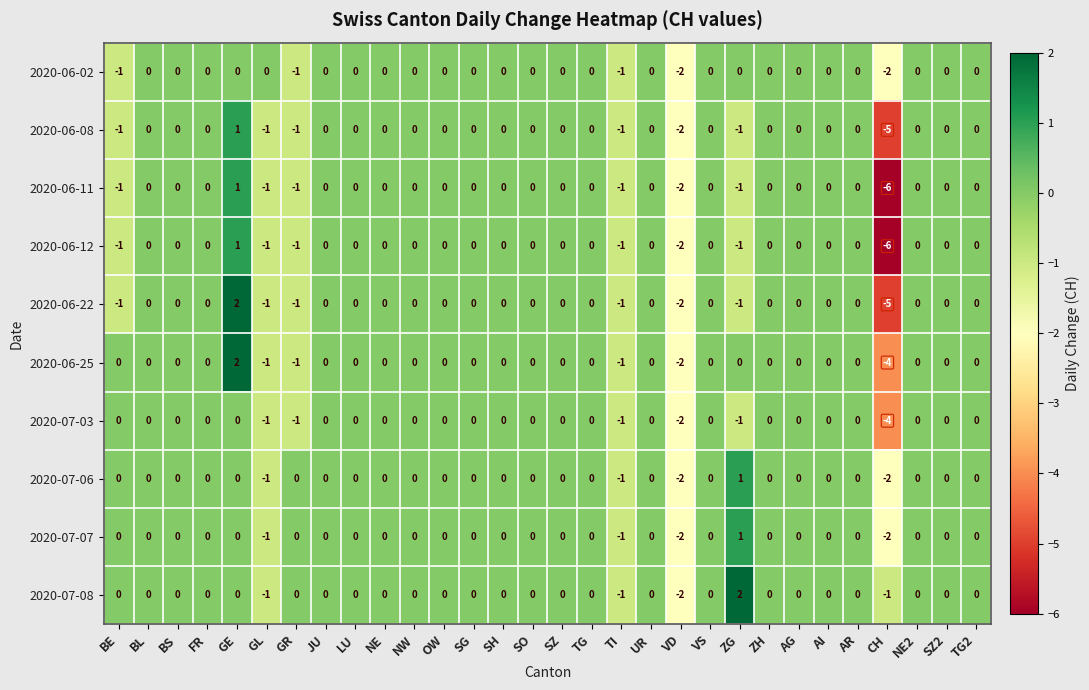

Where is 2020-06-02 nearest to the value -1?

BE